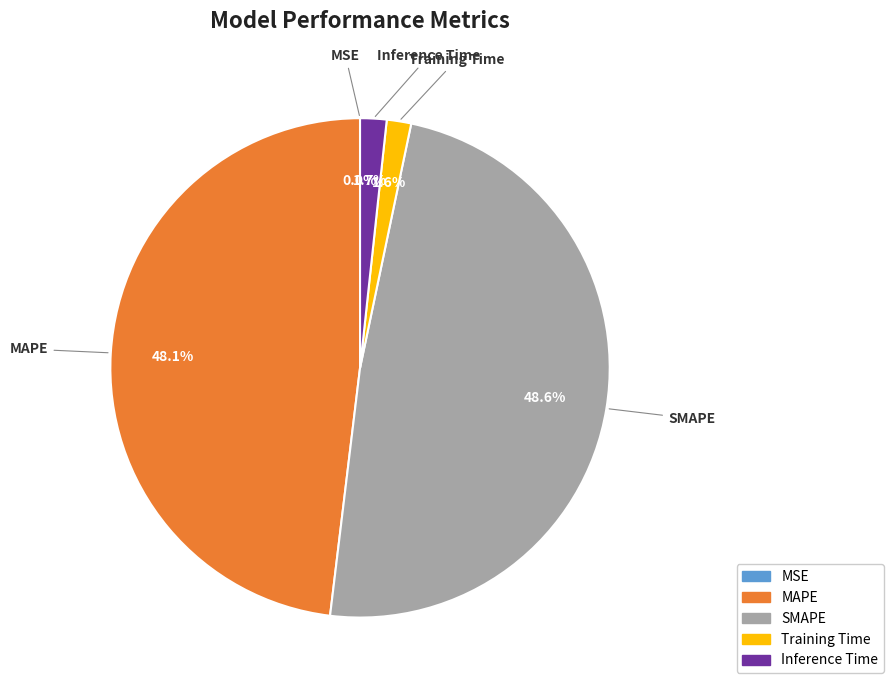

Which category has the biggest portion of the pie?

SMAPE